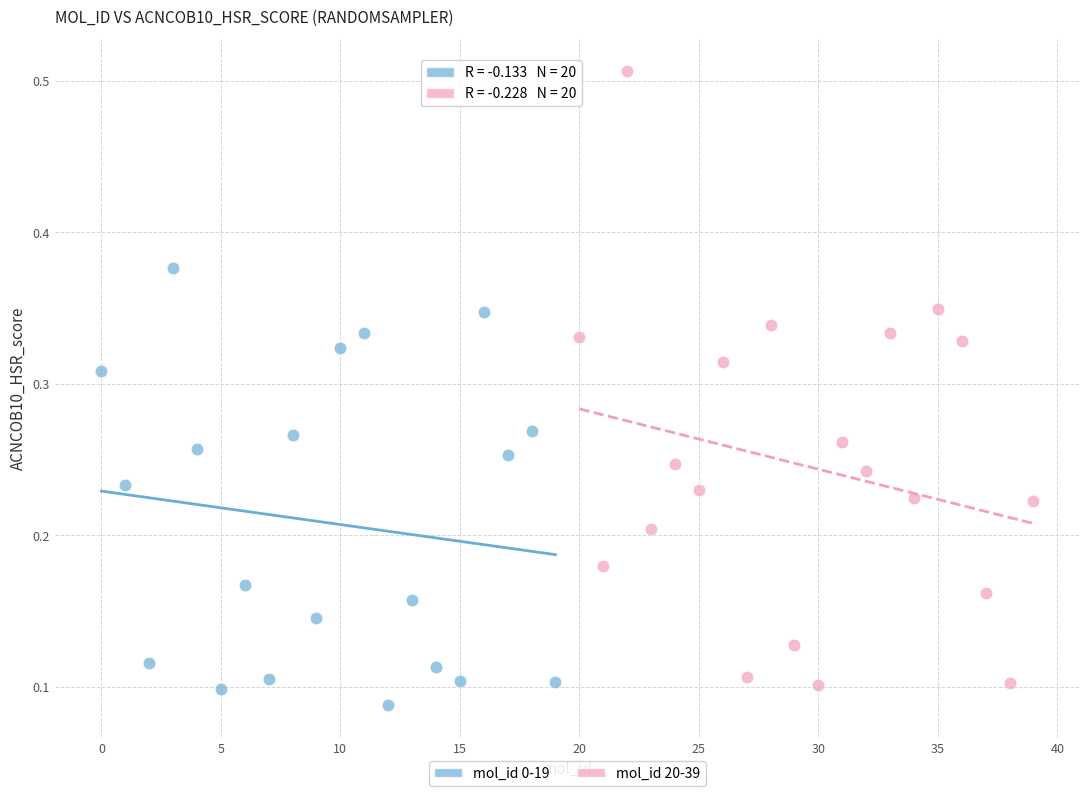

Which series contains the lowest Y value?

mol_id 0-19